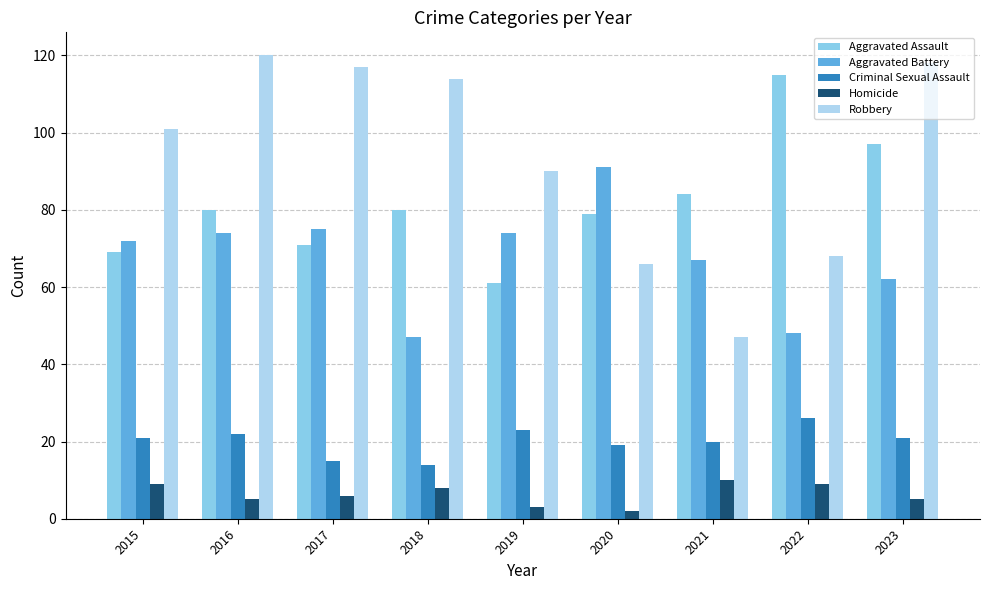

Is it true that Aggravated Battery equals 25 at 2016?

False